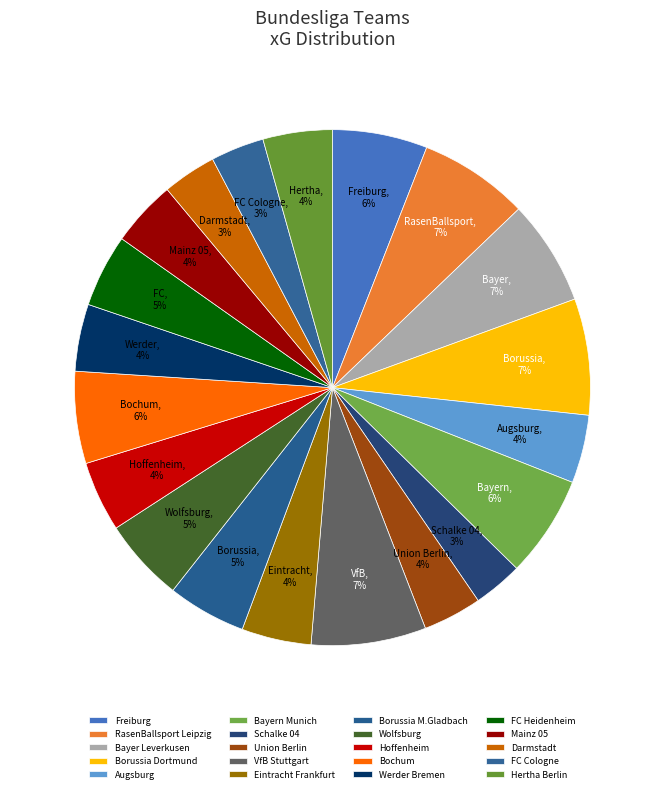

Rank the categories by value from lowest to highest.

Schalke 04, FC Cologne, Darmstadt, Union Berlin, Mainz 05, Werder Bremen, Augsburg, Hertha Berlin, Eintracht Frankfurt, Hoffenheim, FC Heidenheim, Borussia M.Gladbach, Wolfsburg, Bochum, Freiburg, Bayern Munich, Bayer Leverkusen, RasenBallsport Leipzig, VfB Stuttgart, Borussia Dortmund